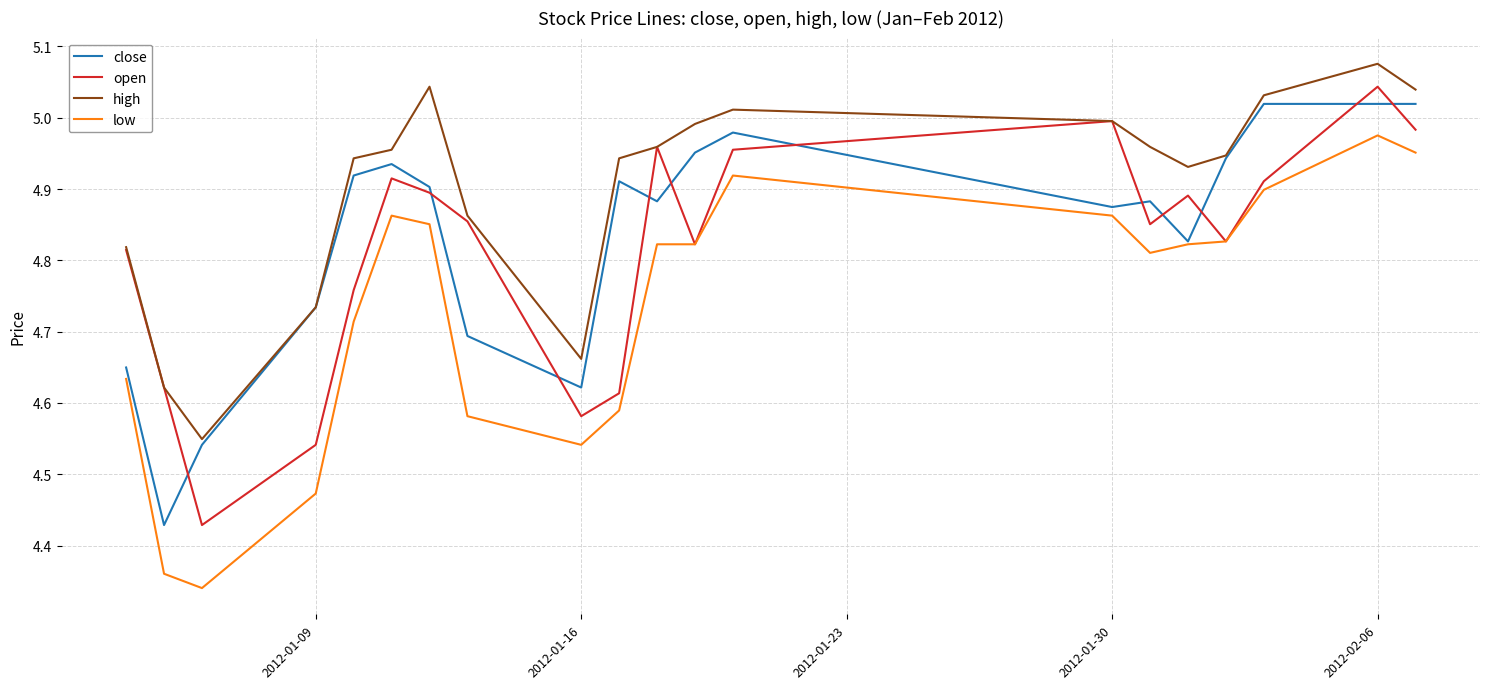

True or false: open and close intersect in this chart.

True